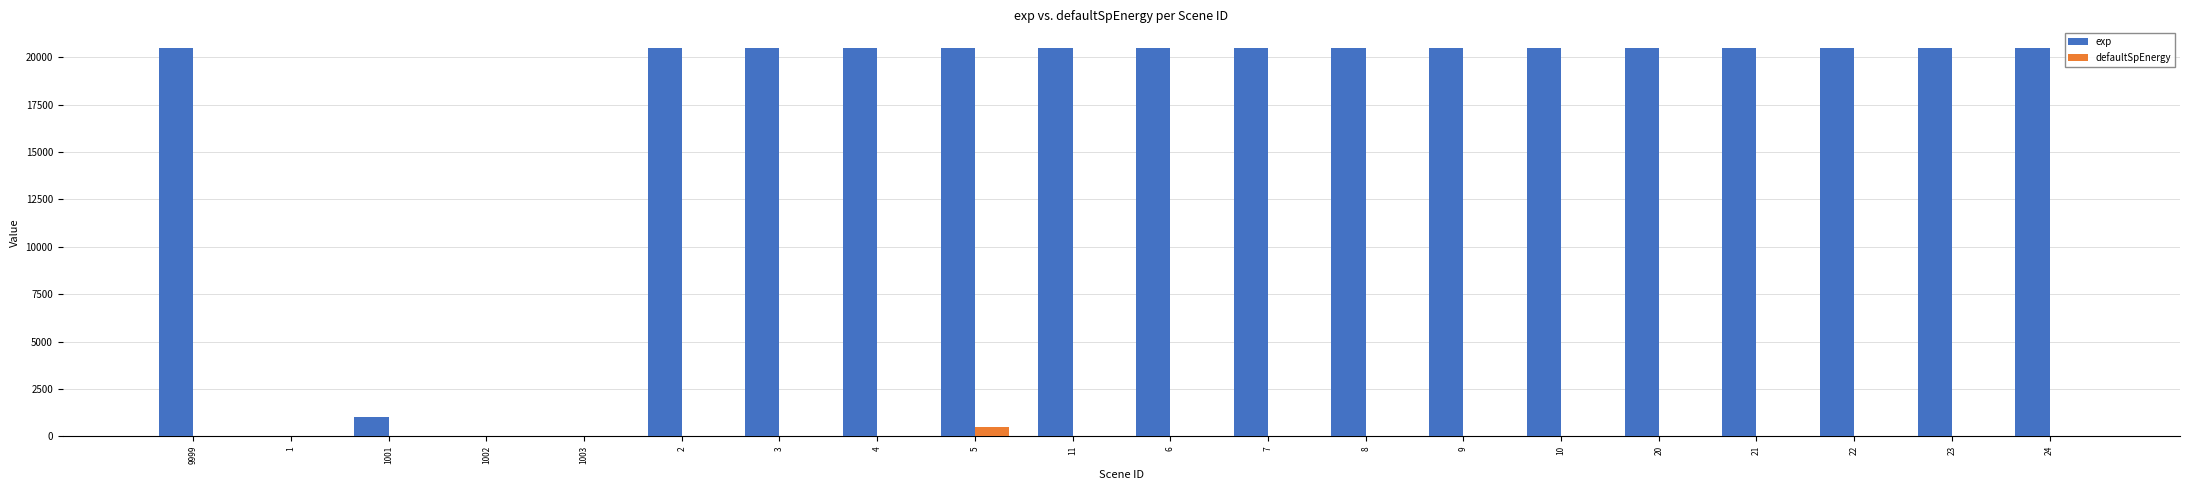

Where is exp nearest to the value 10255?

1001